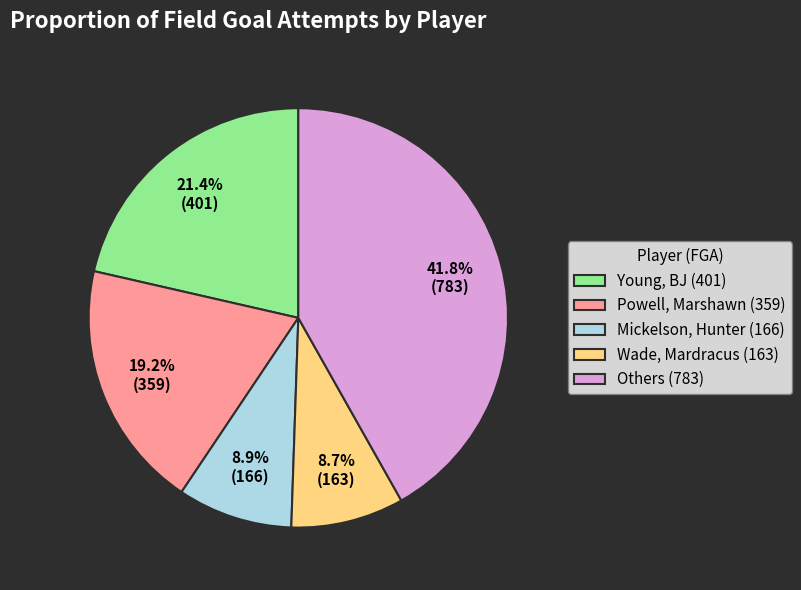

Does Wade, Mardracus (163) account for over 50% of the chart?

No